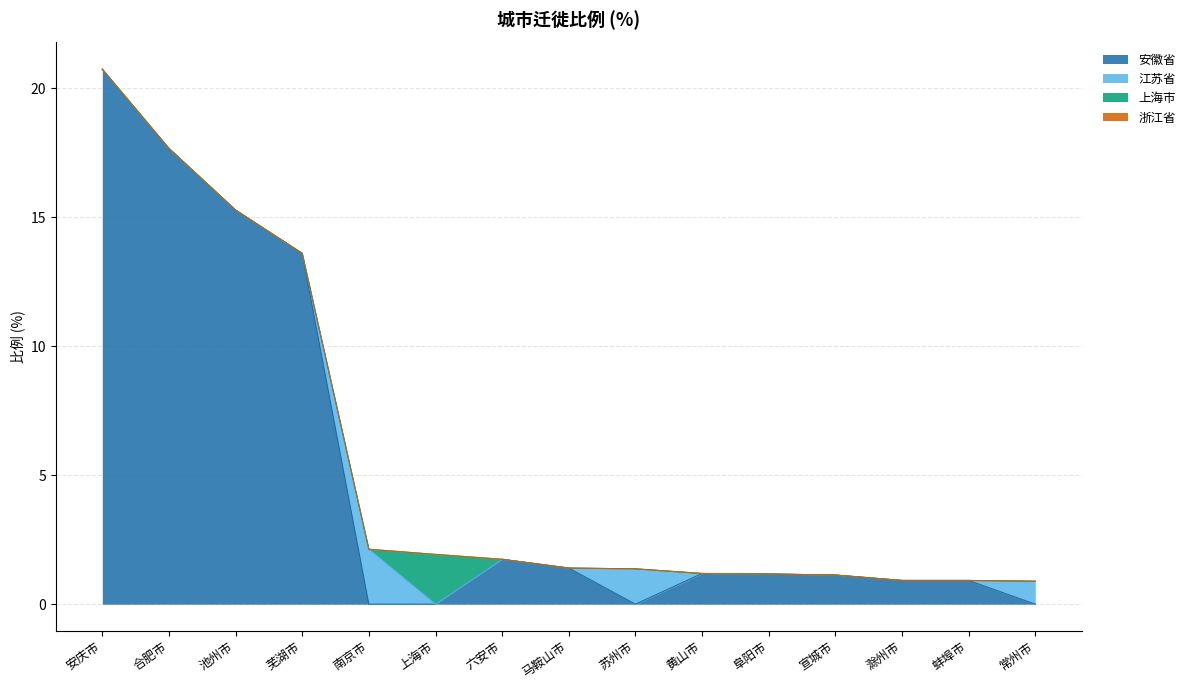

True or false: 浙江省 has a value of 0.0 at 池州市.

True